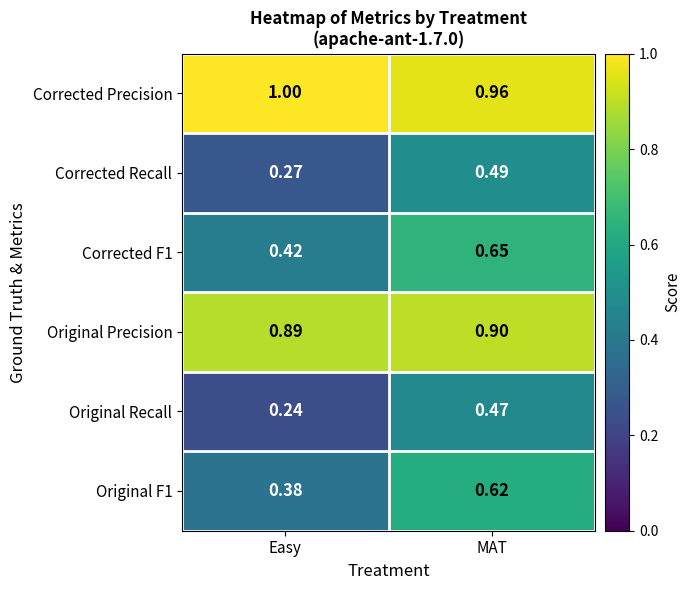

Rank the categories by Corrected F1 value from highest to lowest.

MAT, Easy